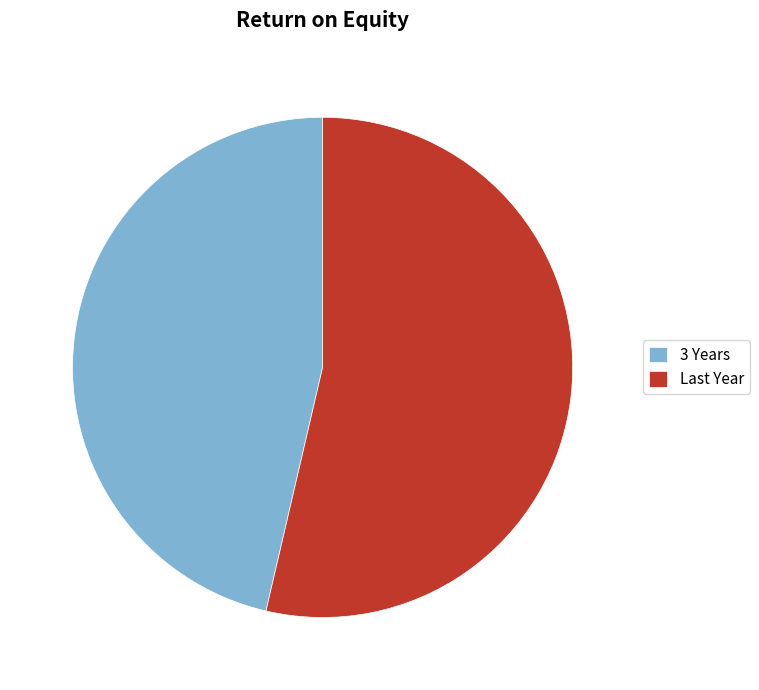

What is the largest slice in the pie chart?

Last Year